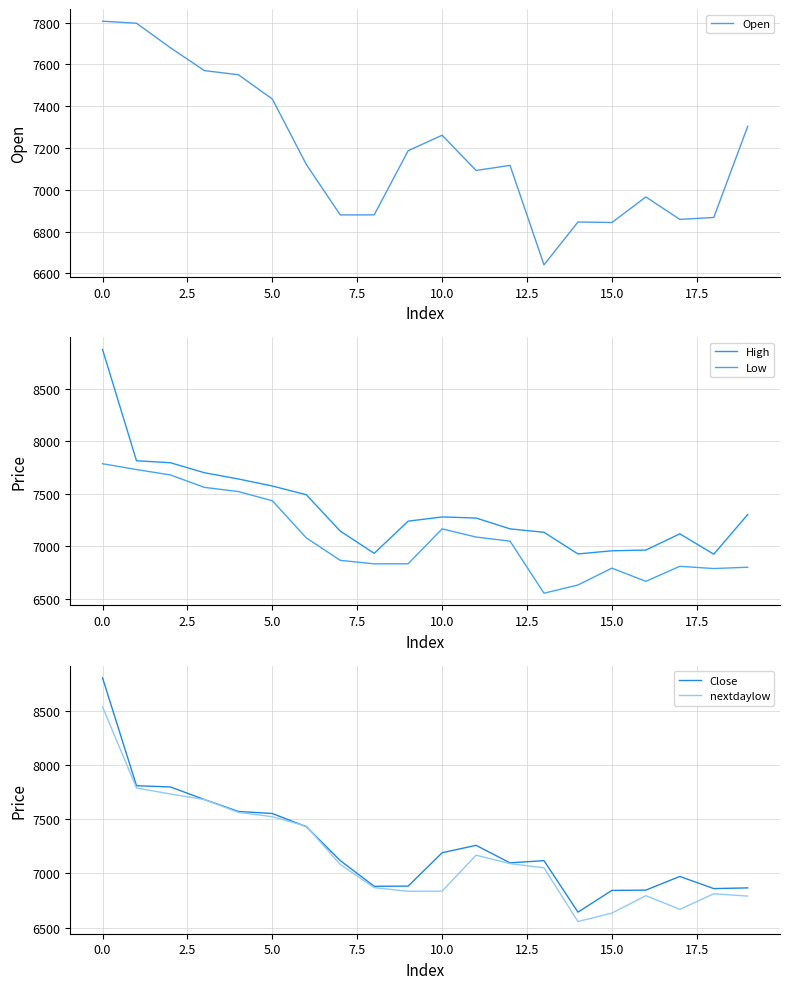

The nextdaylow series shows 11349.7 at 0.0. True or false?

False